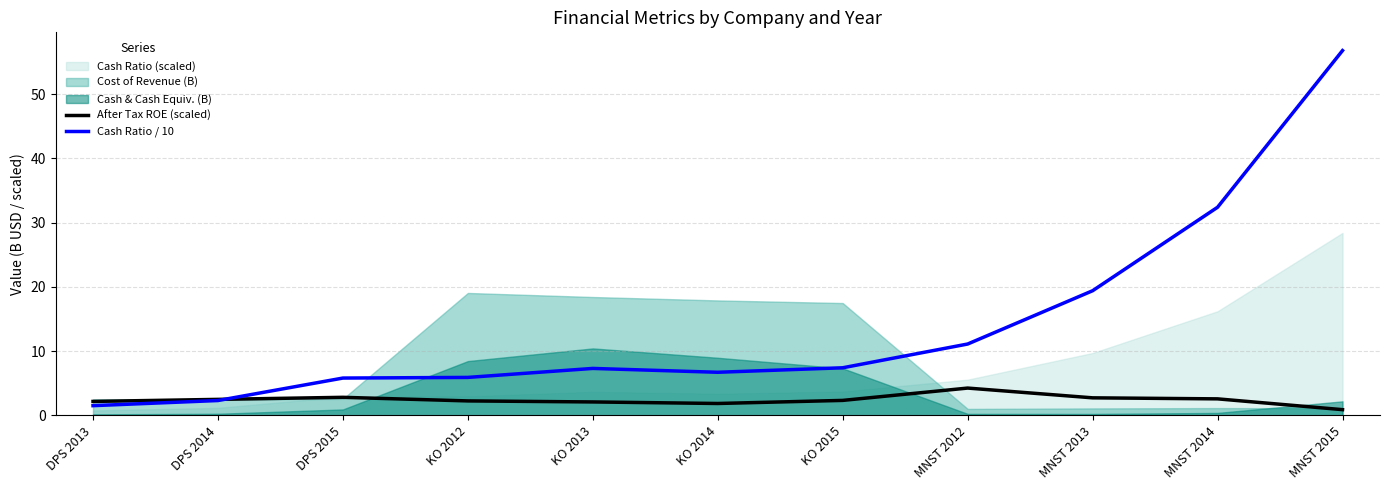

What is the maximum value for Cash Ratio / 10?

56.8